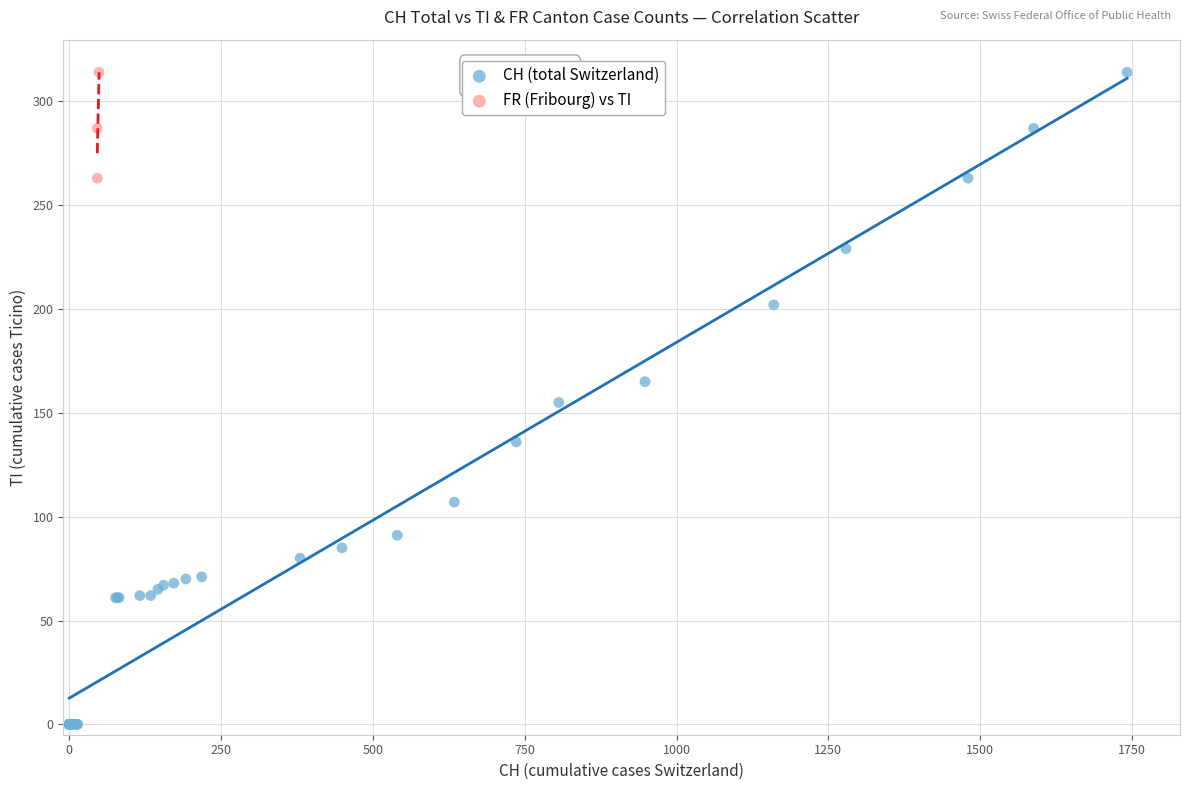

Which series has the widest spread of Y values?

CH (total Switzerland)